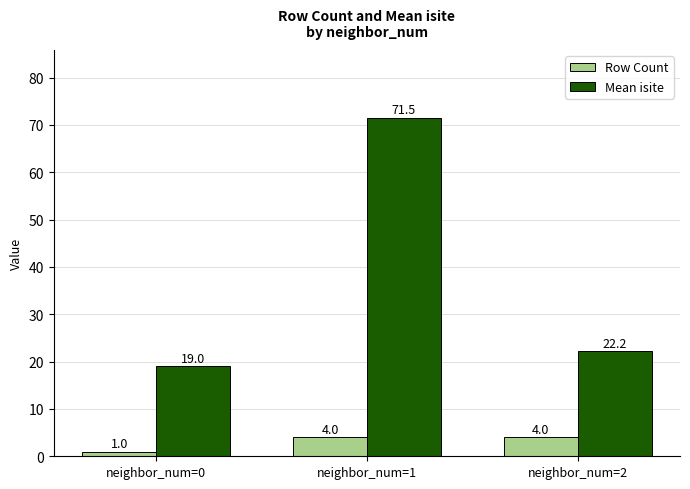

What is the highest value of the Mean isite series?

71.5